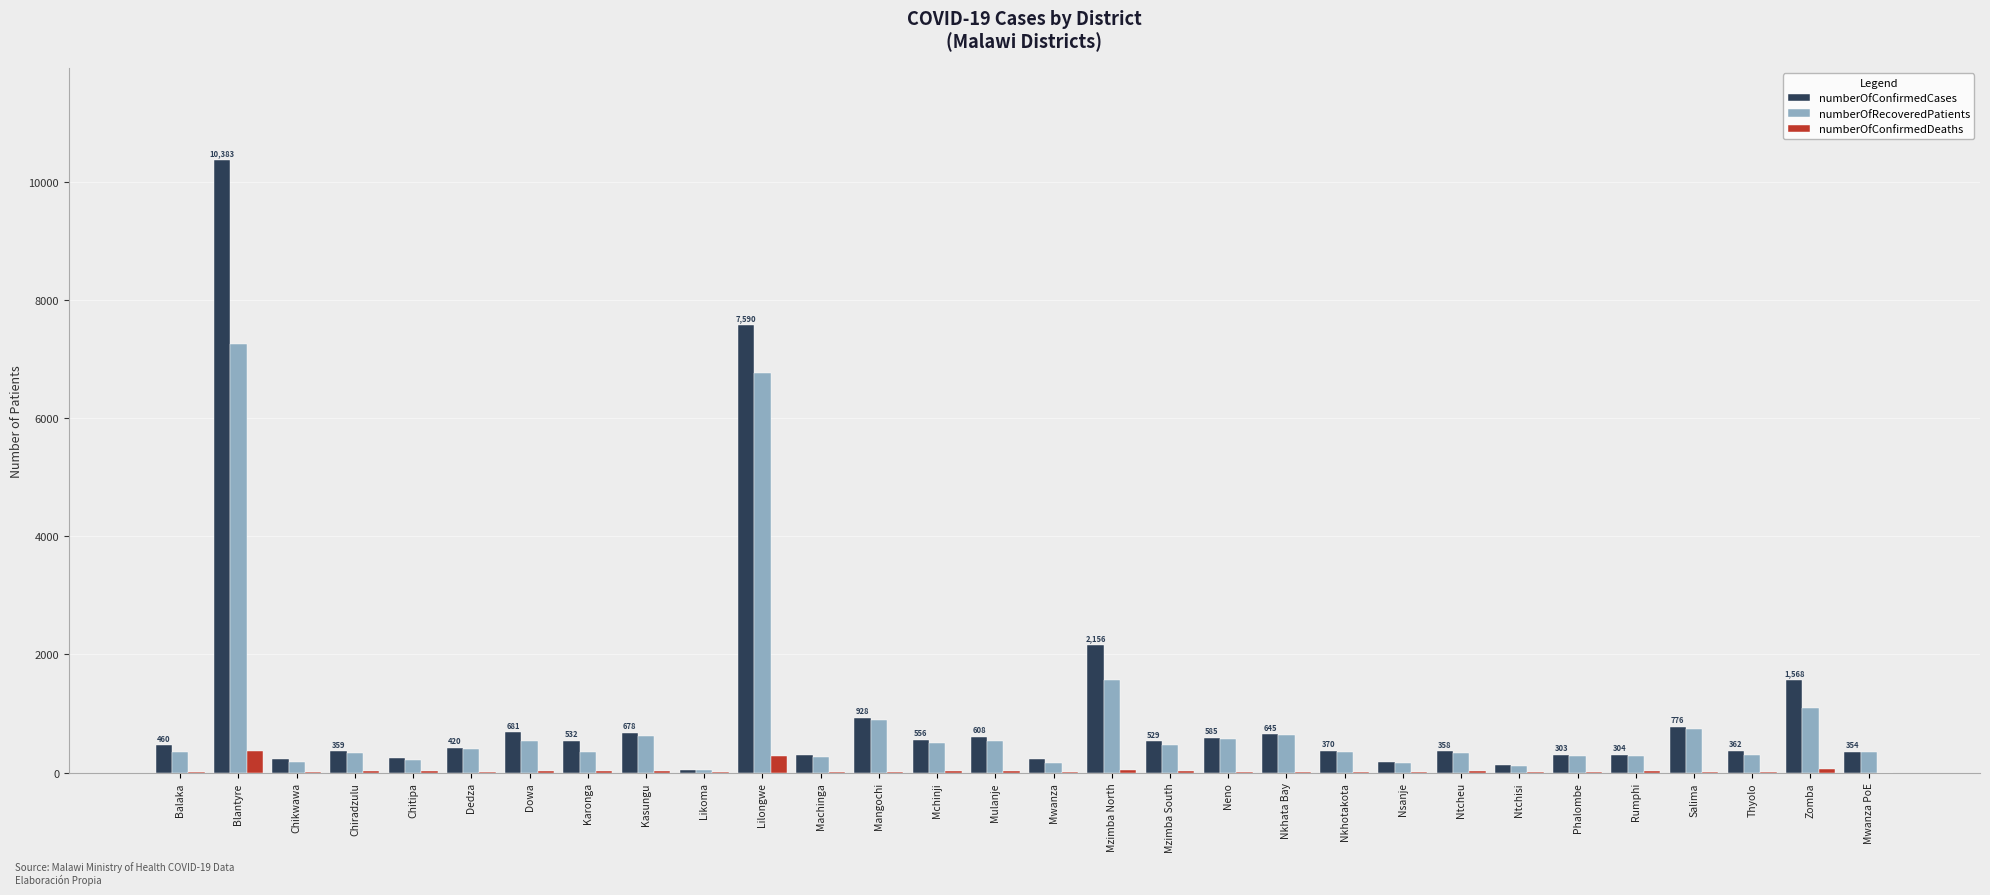

Where is numberOfRecoveredPatients nearest to the value 3650?

Mzimba North